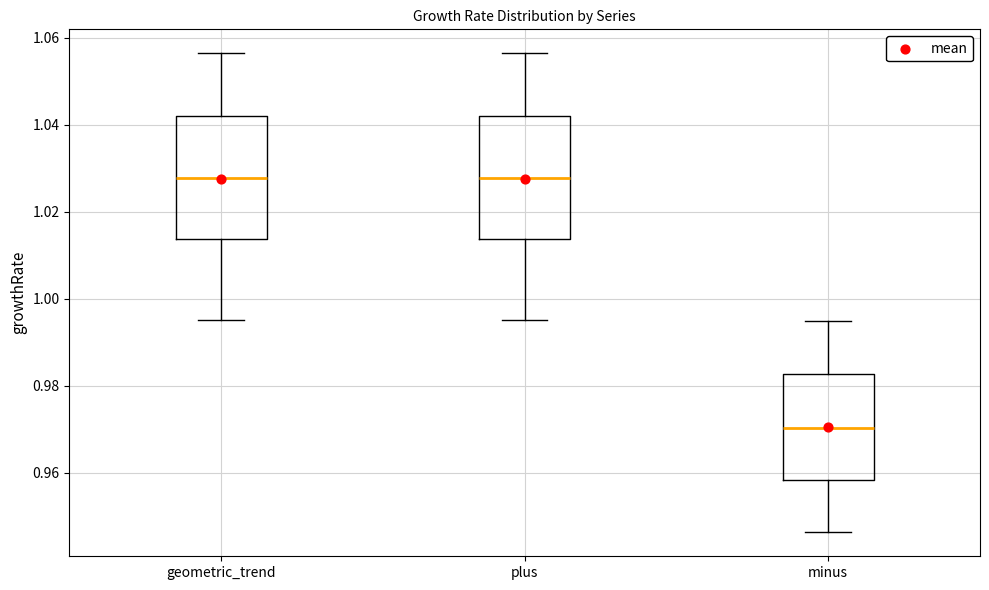

Where does the lower whisker of the box for minus end on the y-axis? The values are not printed on the chart, so give them approximately, as read against the axis.

0.946